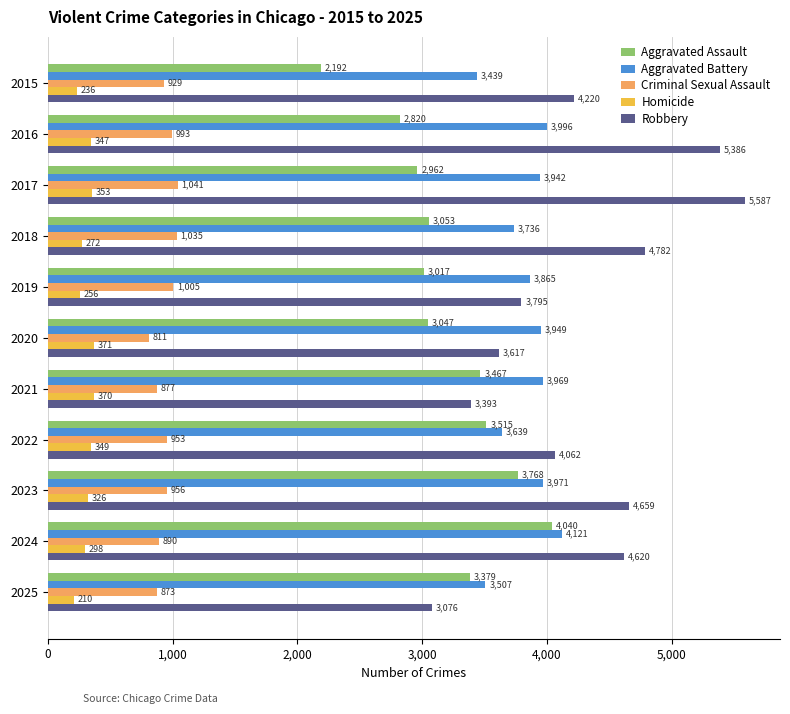

What value does the Criminal Sexual Assault series have at 2024?

890